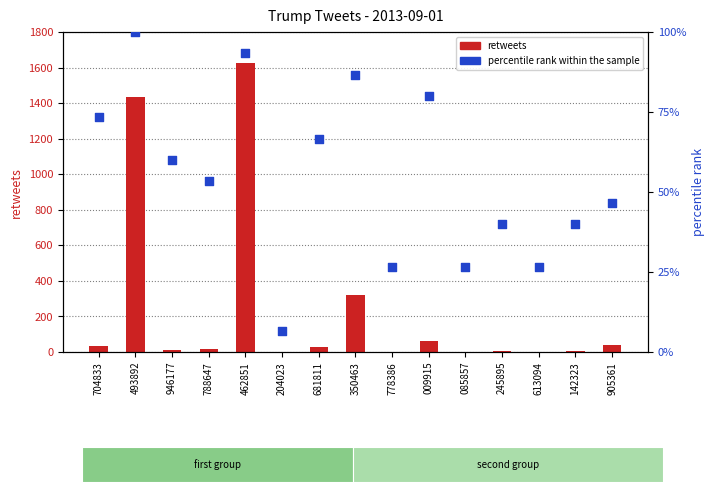

Which series has the largest total across all categories?

retweets